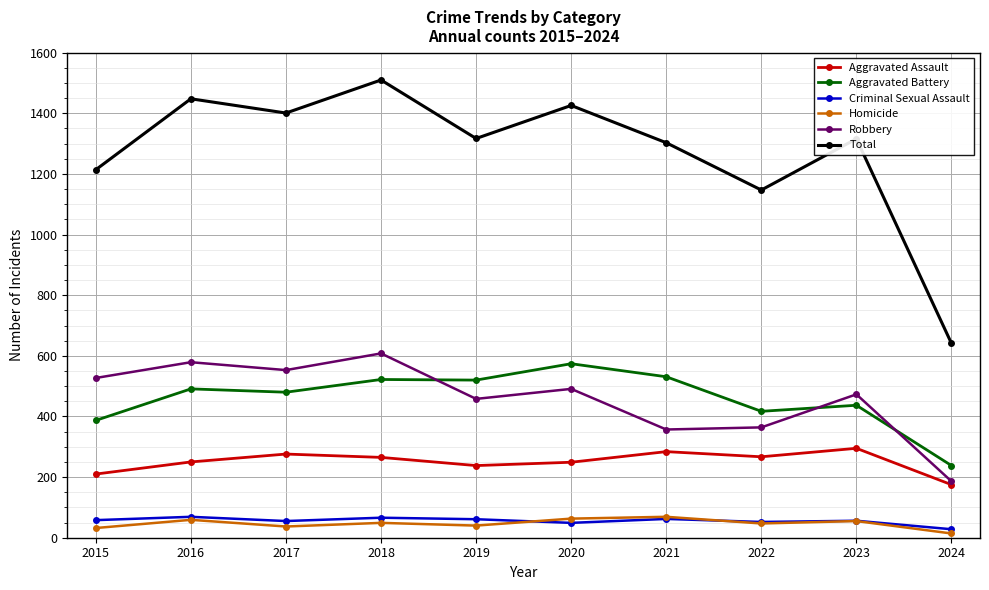

How many lines are shown in the chart?

6